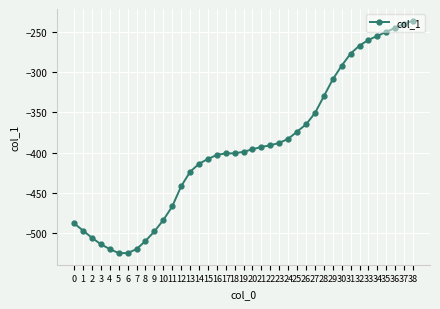

Read the value at 37, to the nearest 10.

-240